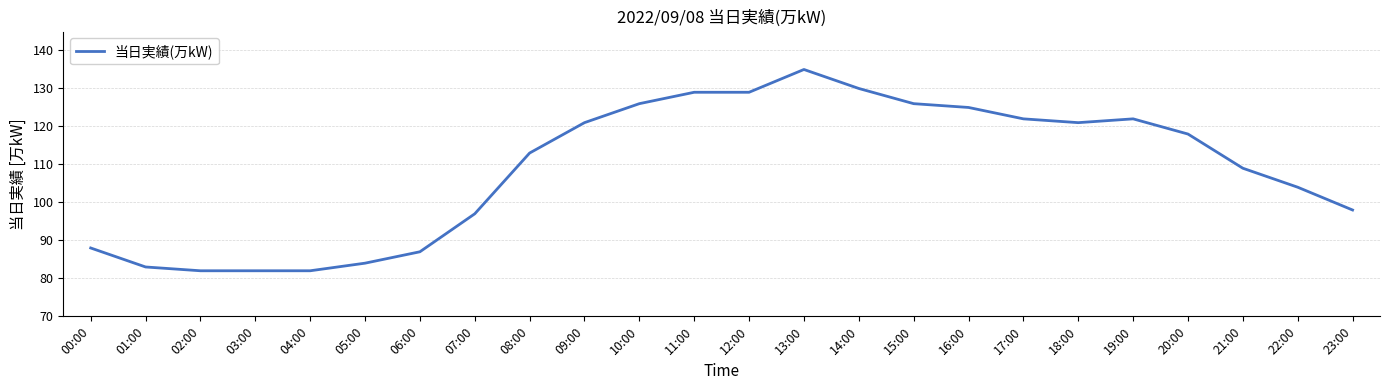

Where is the data nearest to the value 108?

21:00